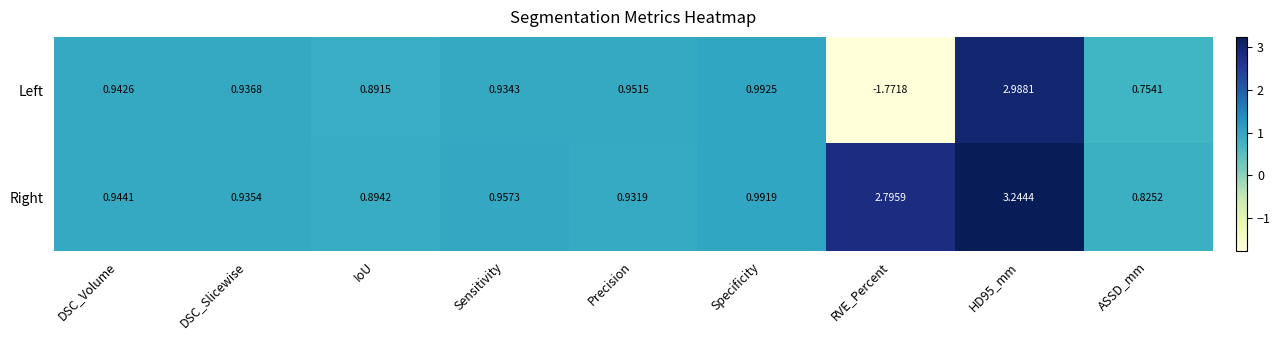

Which series changed the most between DSC_Slicewise and RVE_Percent?

Left